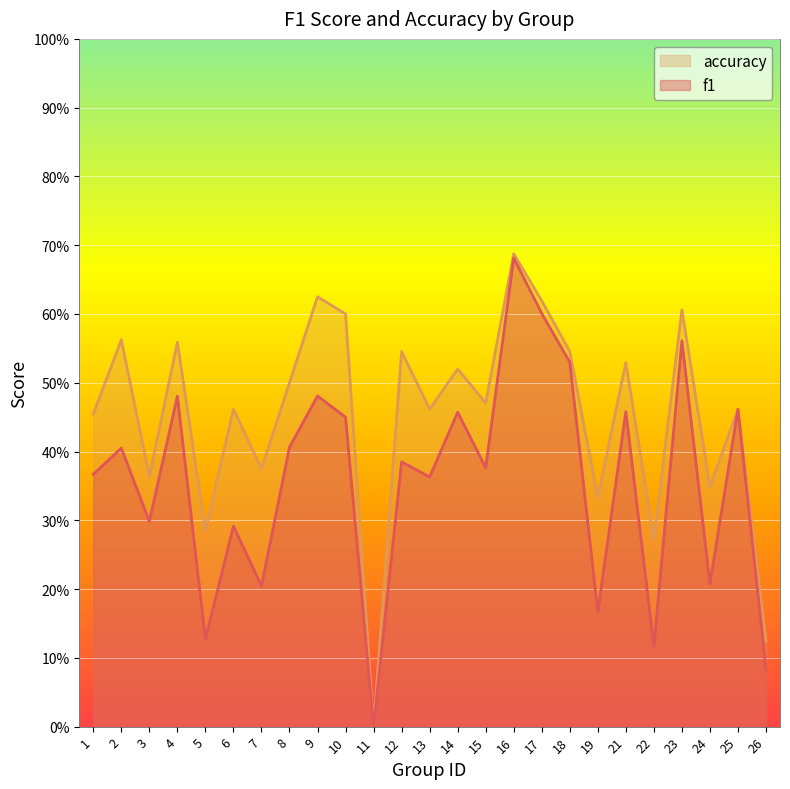

Reading right to left, what are all the values shown in this chart?

f1: 26=0.1	25=0.5	24=0.2	23=0.6	22=0.1	21=0.5	19=0.2	18=0.5	17=0.6	16=0.7	15=0.4	14=0.5	13=0.4	12=0.4	11=0.0	10=0.5	9=0.5	8=0.4	7=0.2	6=0.3	5=0.1	4=0.5	3=0.3	2=0.4	1=0.4
accuracy: 26=0.1	25=0.5	24=0.3	23=0.6	22=0.3	21=0.5	19=0.3	18=0.5	17=0.6	16=0.7	15=0.5	14=0.5	13=0.5	12=0.5	11=0.0	10=0.6	9=0.6	8=0.5	7=0.4	6=0.5	5=0.3	4=0.6	3=0.4	2=0.6	1=0.5